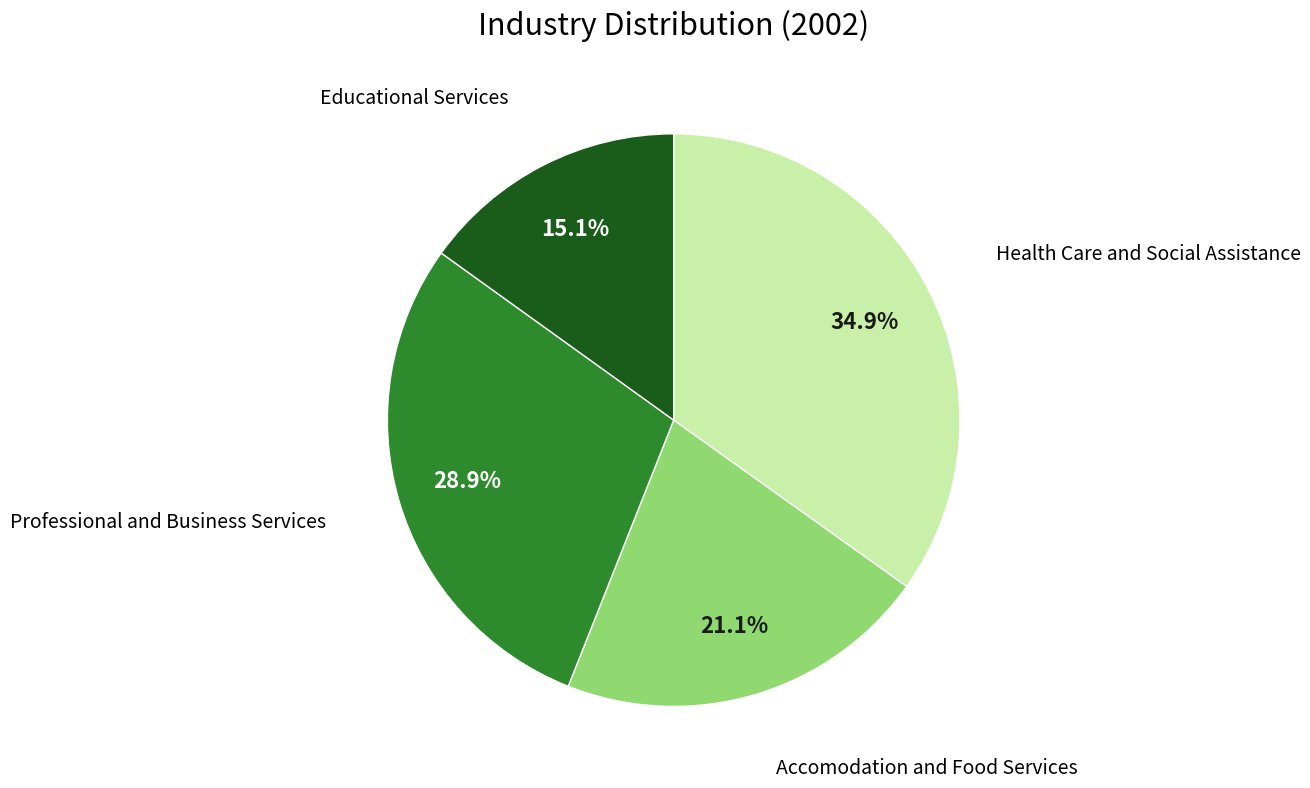

To the nearest percent, what is the average slice percentage?

25%